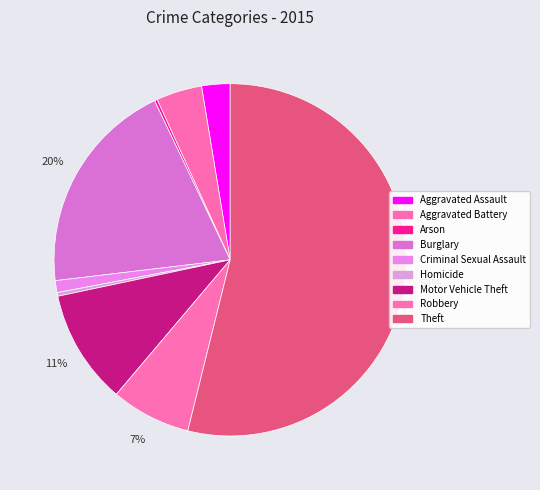

Which category has the biggest portion of the pie?

Theft